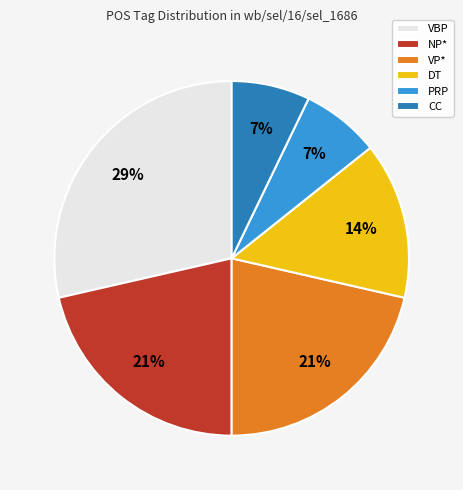

Count the number of slices in the pie.

6